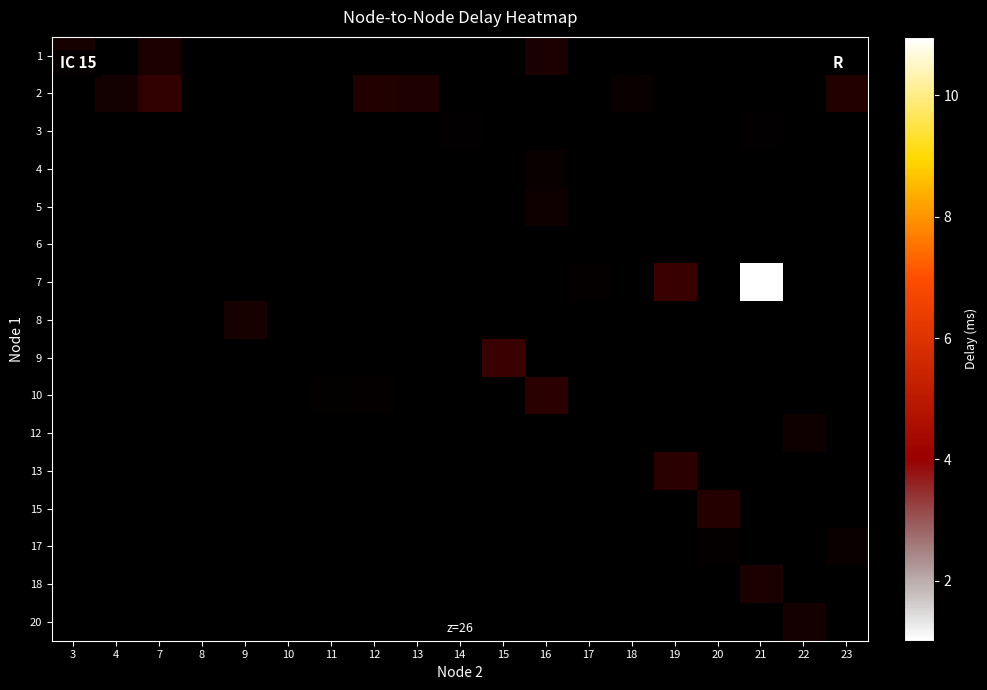

At which label does row_6 reach its minimum?

3